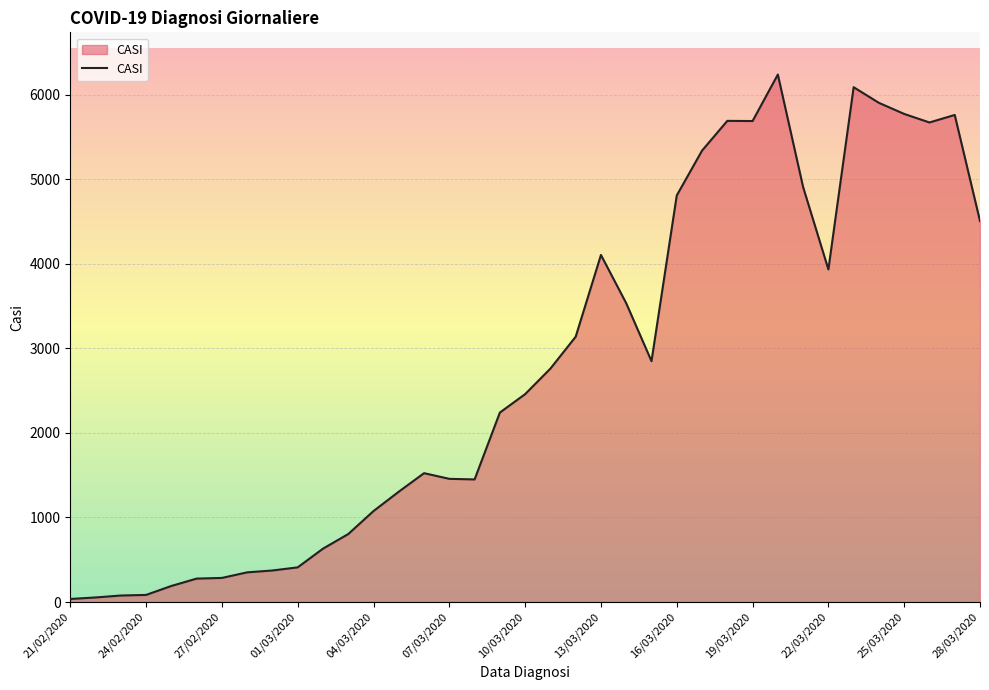

How many lines are shown in the chart?

1